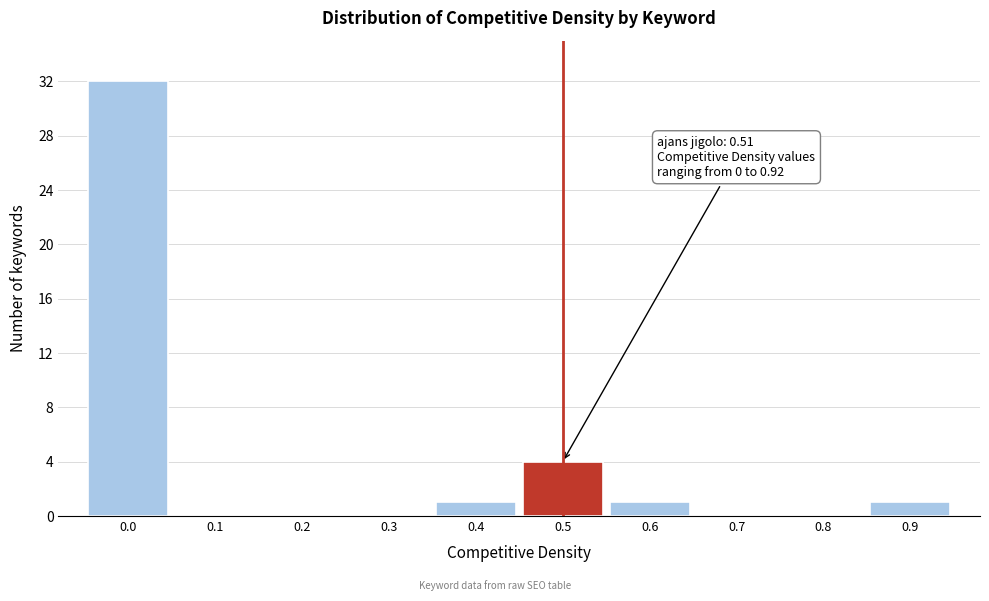

Reading left to right, extract all data points from this chart.

0.0=32	0.1=0	0.2=0	0.3=0	0.4=1	0.5=4	0.6=1	0.7=0	0.8=0	0.9=1